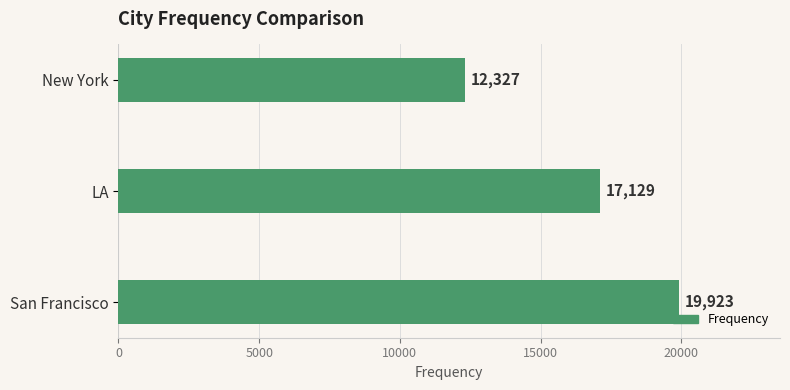

List the labels in order of value, smallest first.

New York, LA, San Francisco